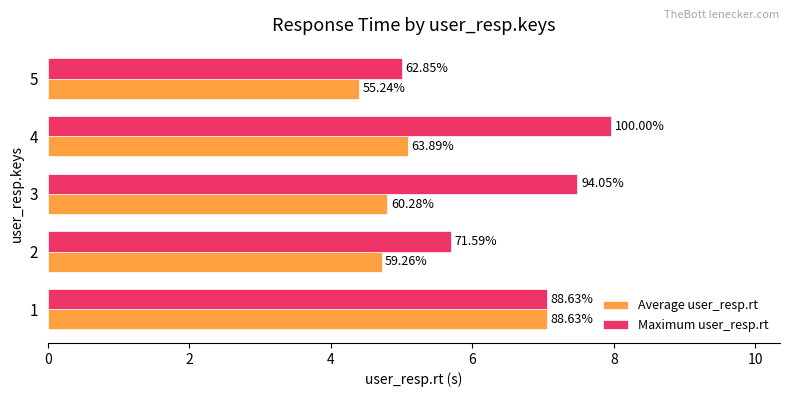

What is the difference between the maximum and minimum values in the Maximum user_resp.rt series?

3.0